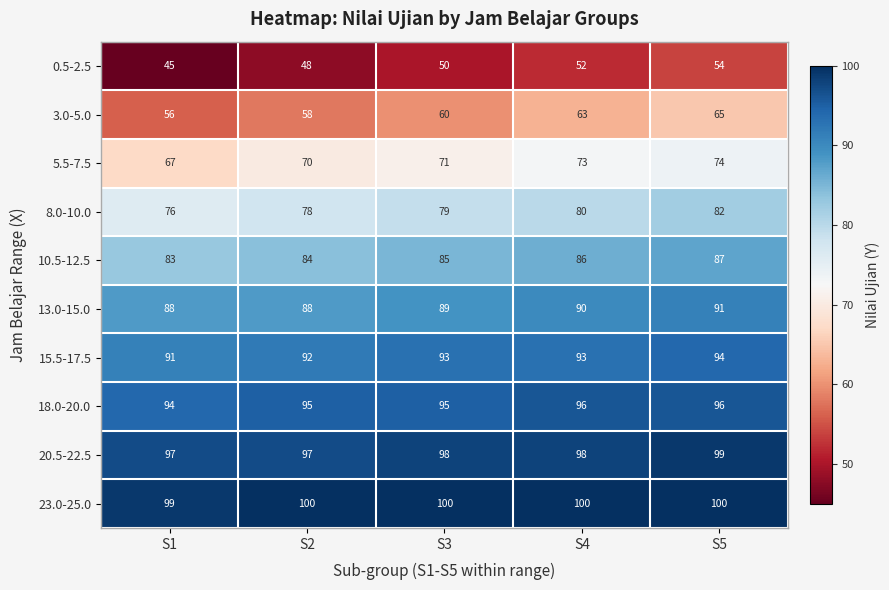

What is the smallest value displayed?

45